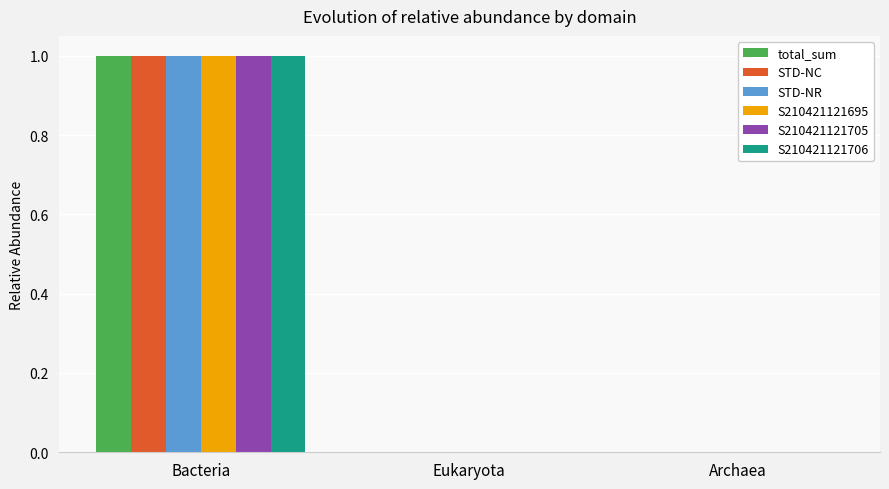

Is it true that total_sum equals 0.0 at Archaea?

True